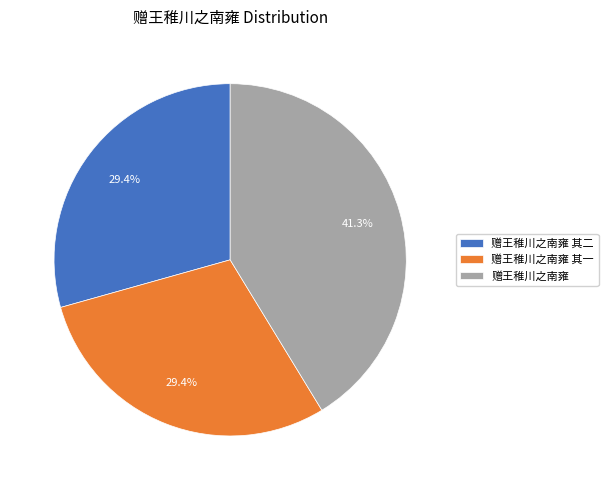

Combined, do 赠王稚川之南雍 其二 and 赠王稚川之南雍 其一 account for over 50%?

Yes